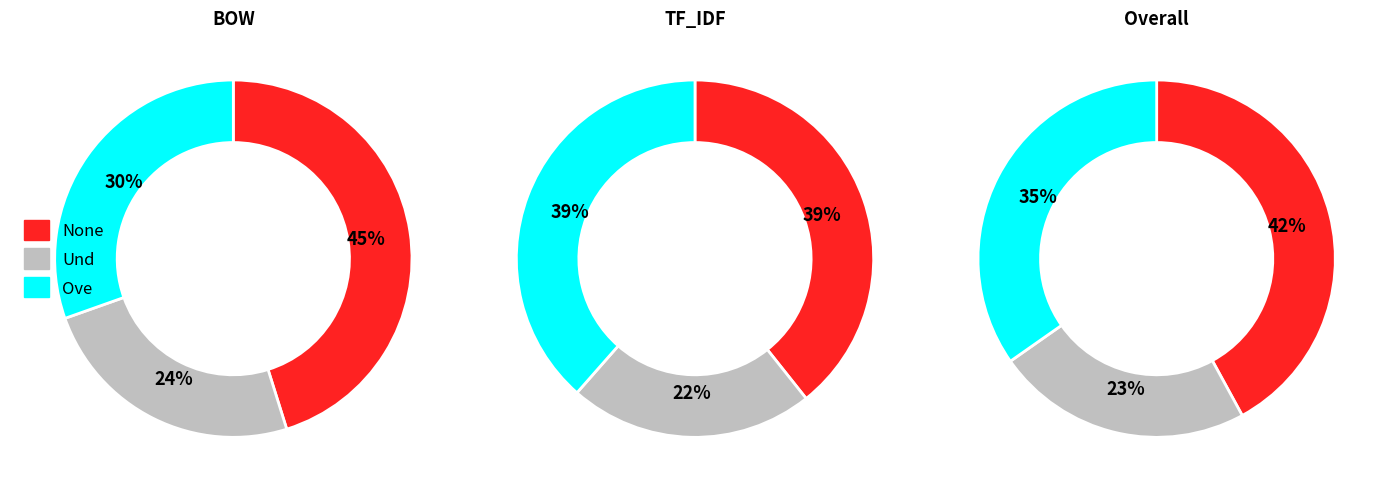

Which series has the largest range (max minus min)?

Ove